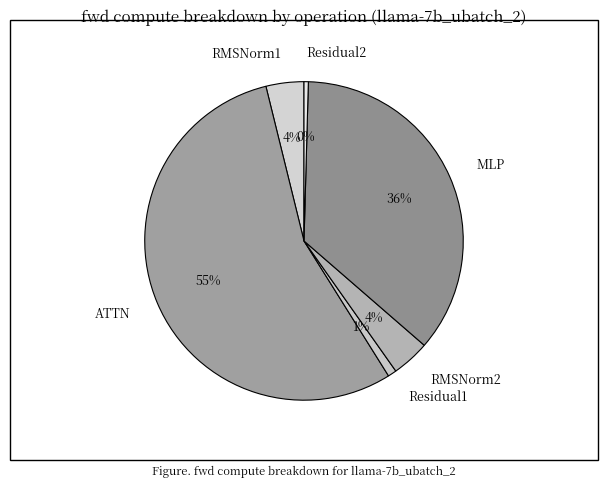

Between RMSNorm1 and ATTN, which is larger?

ATTN